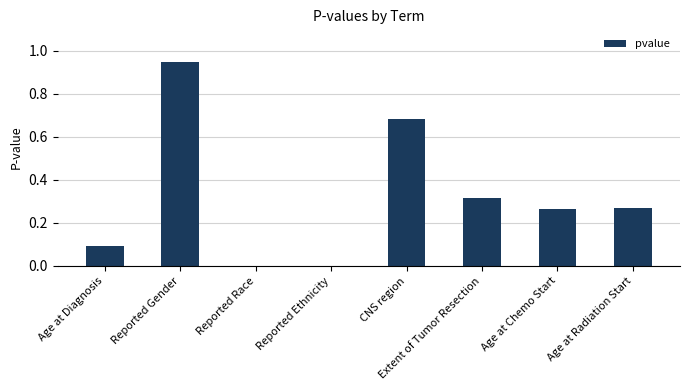

Is it true that the value at CNS region is 0.3?

False